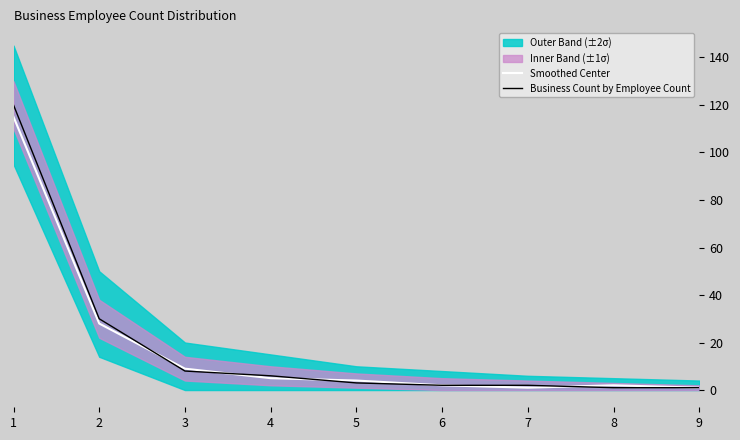

Is the value of Business Count by Employee Count at 4 greater than the value of Smoothed Center at 1?

No